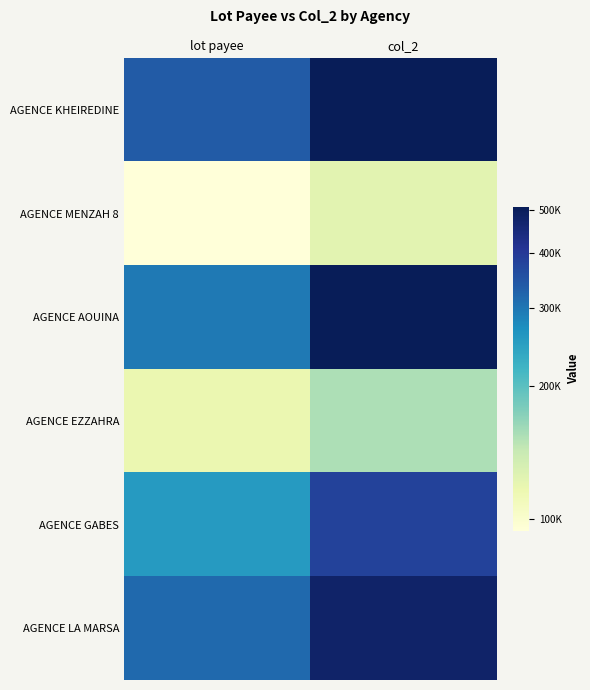

At which category is the sum across all series the highest?

col_2